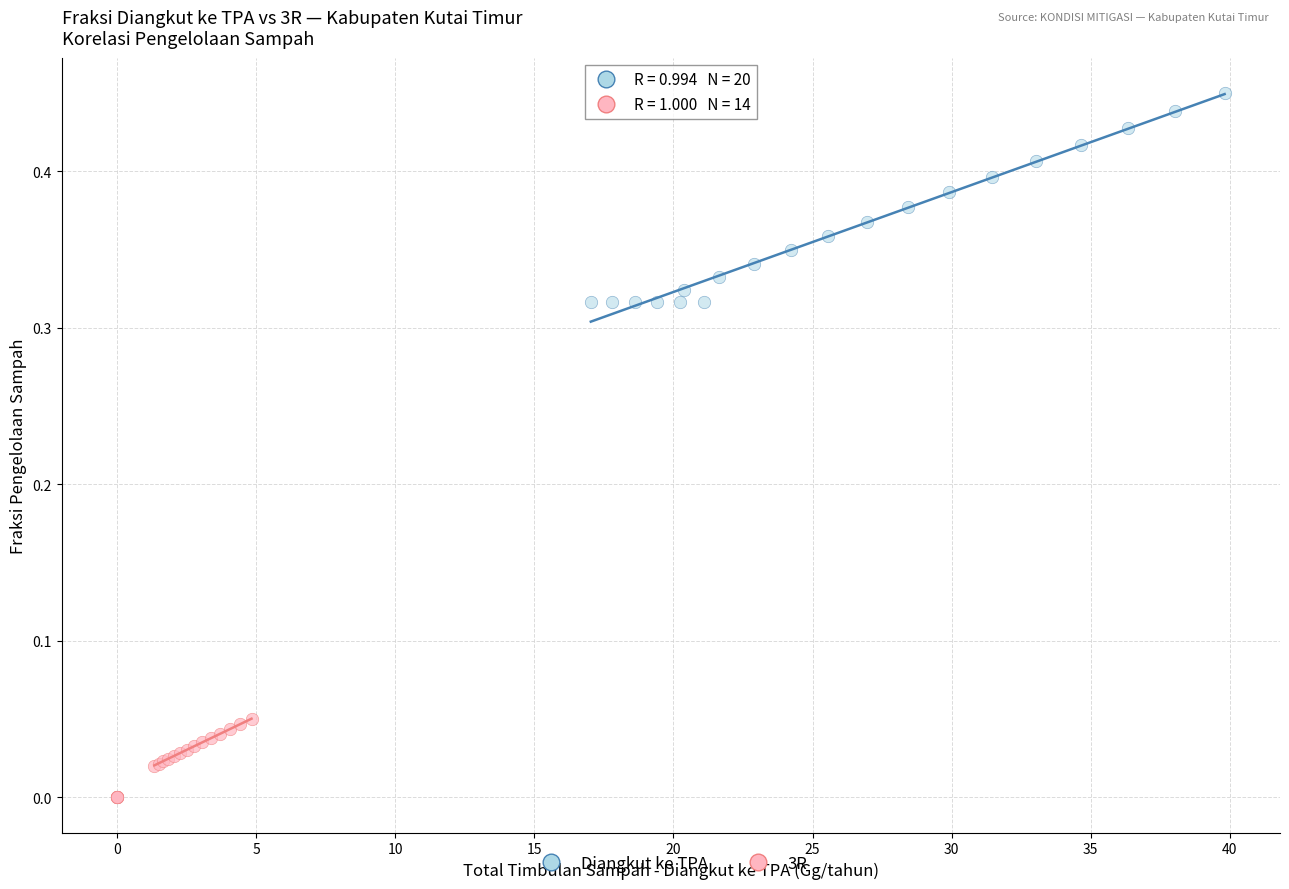

Which series has the largest Y range (max minus min)?

Diangkut ke TPA